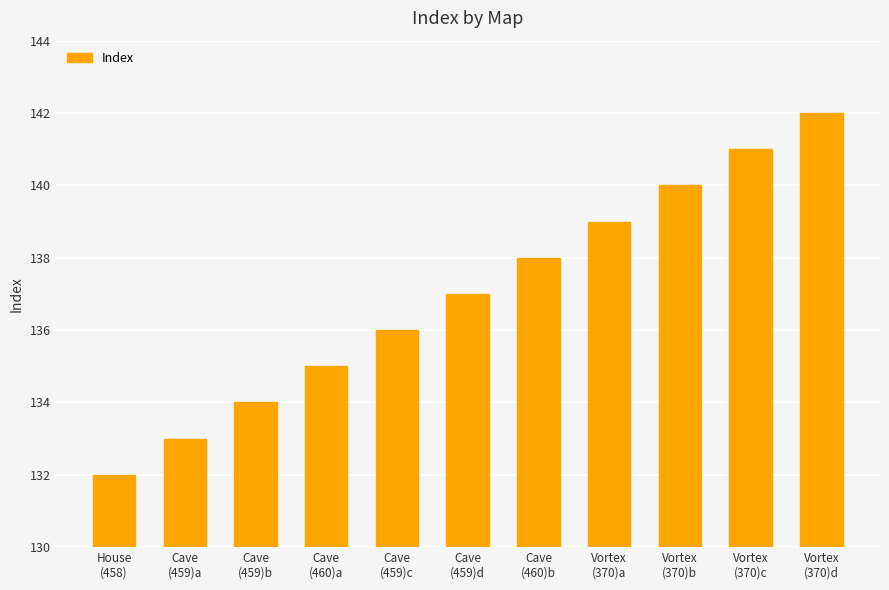

What is the label of the 6th bar from the left?

Cave
(459)d